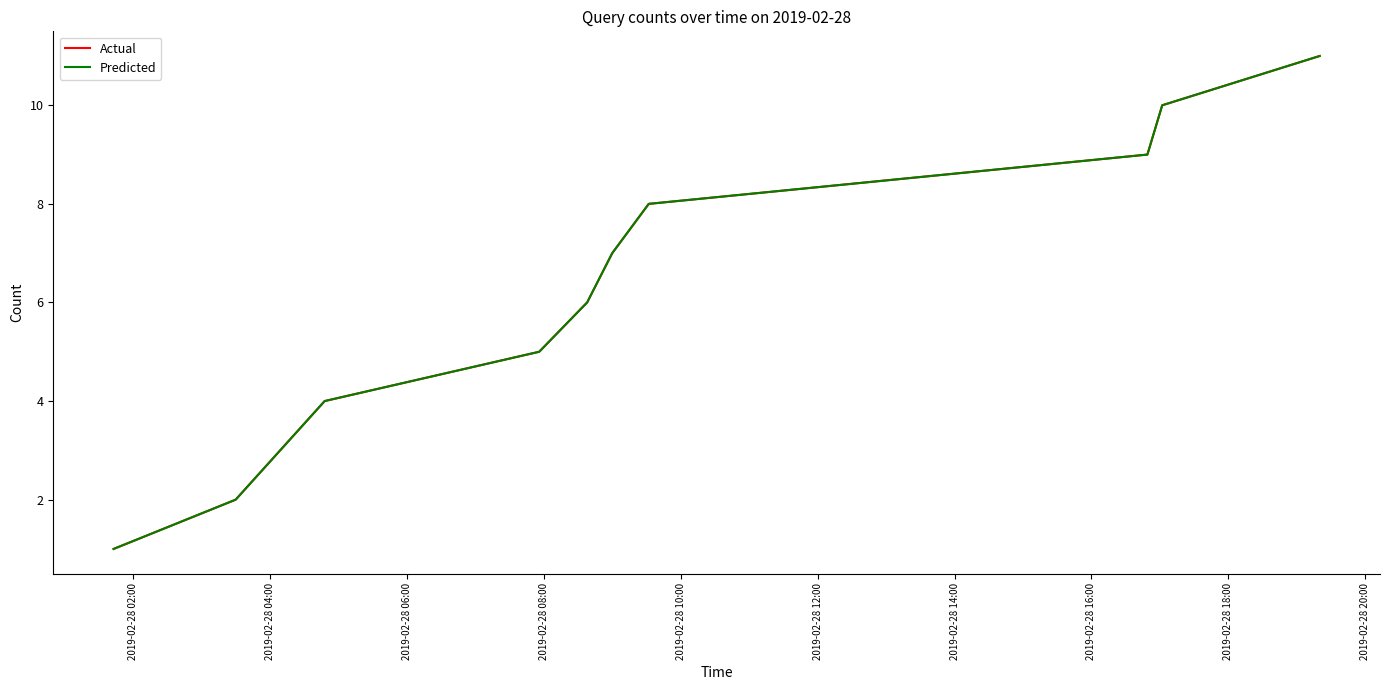

Does the chart have visible grid lines?

No